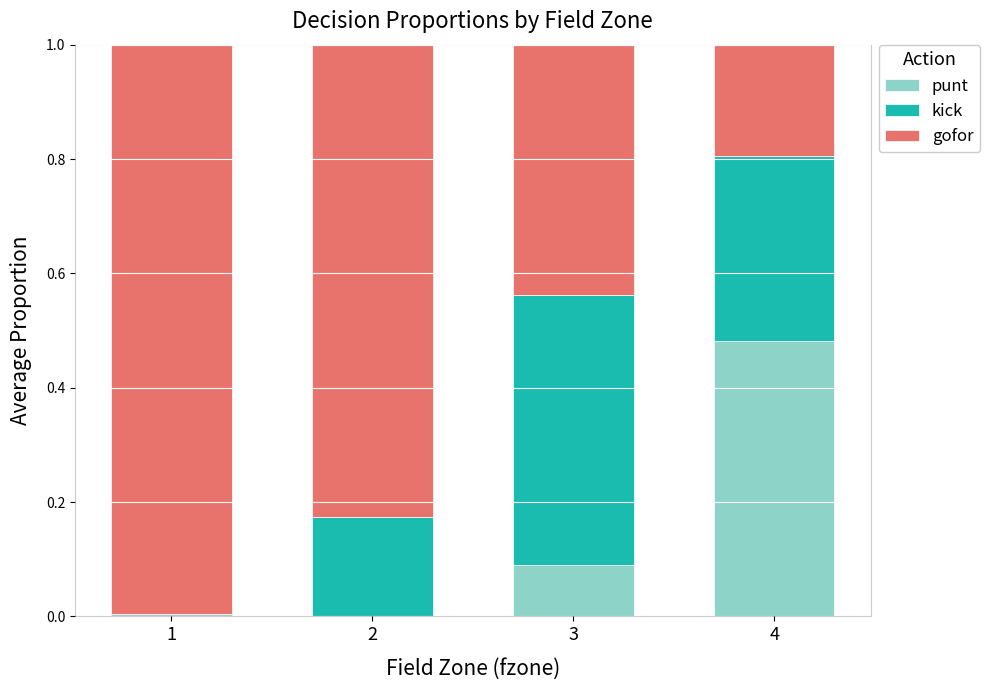

What is the minimum value for gofor?

0.2